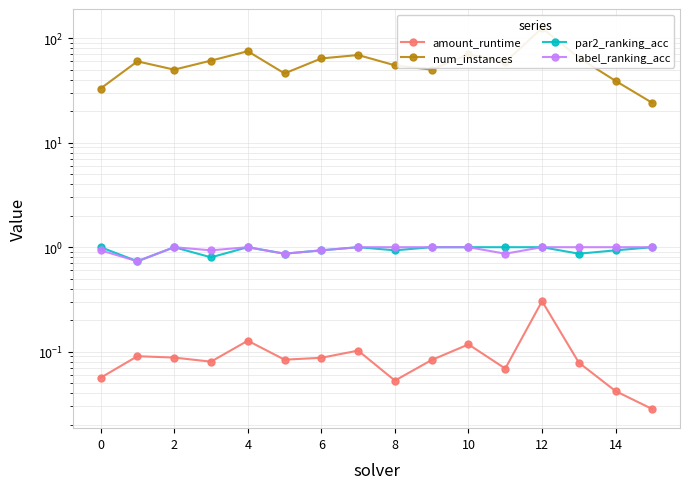

Which series has the largest total across all categories?

num_instances